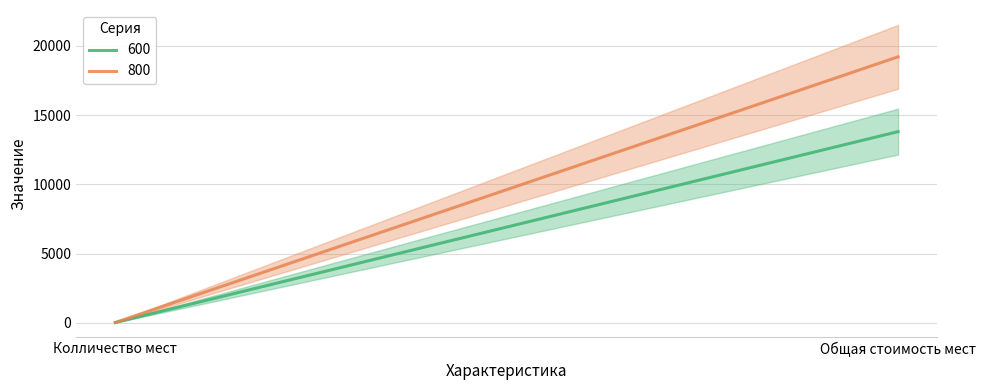

Rank the series at Колличество мест from highest to lowest value.

800, 600